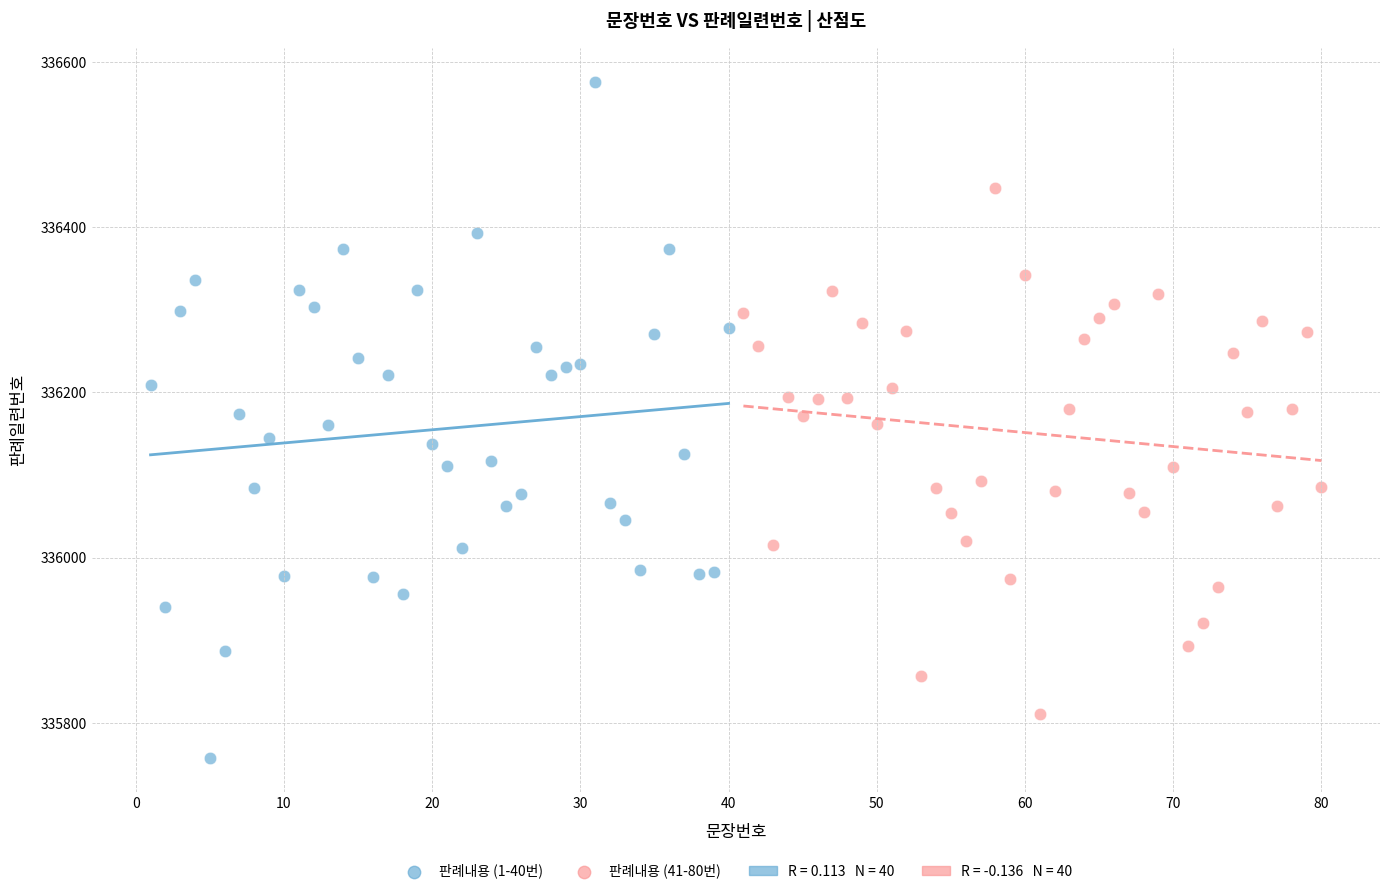

Which series reaches the minimum Y coordinate?

판례내용 (1-40번)